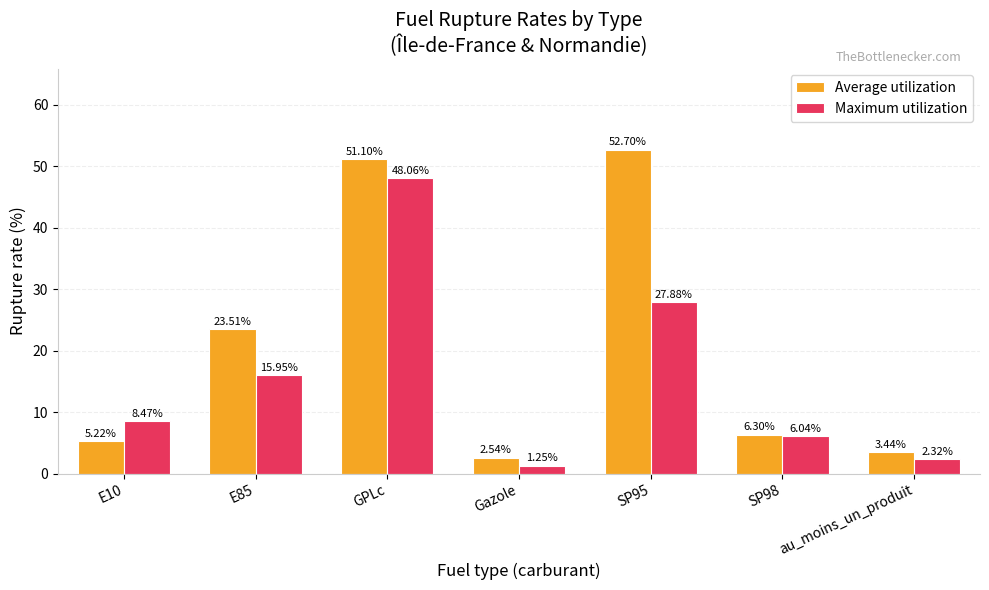

At which category is the sum across all series the highest?

GPLc